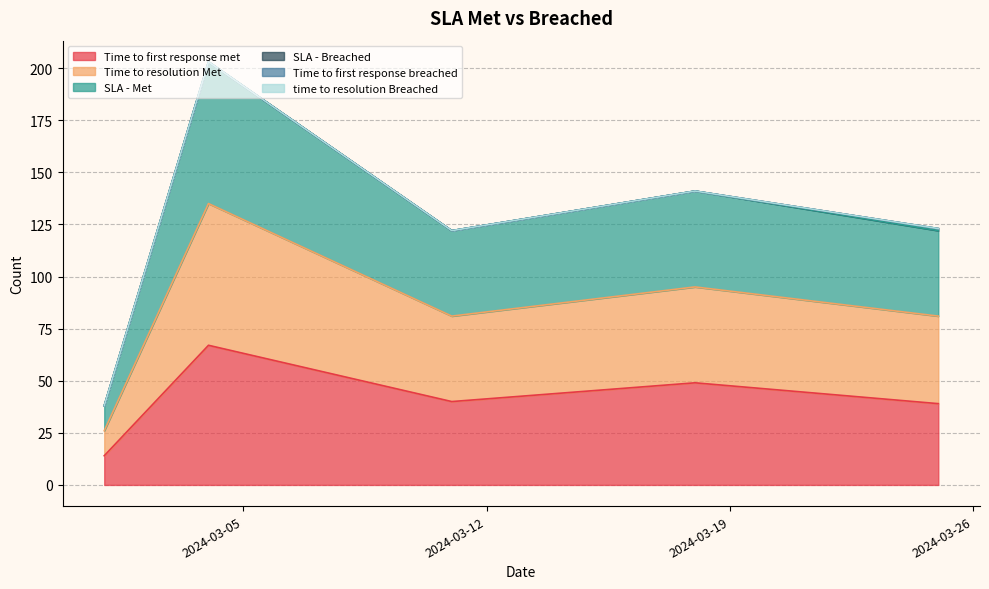

At how many categories does at least one series exceed 98?

4